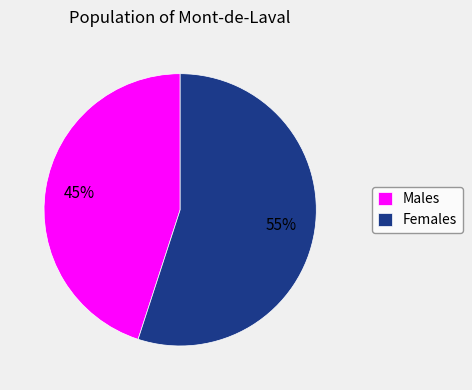

Which slice is the largest?

Females